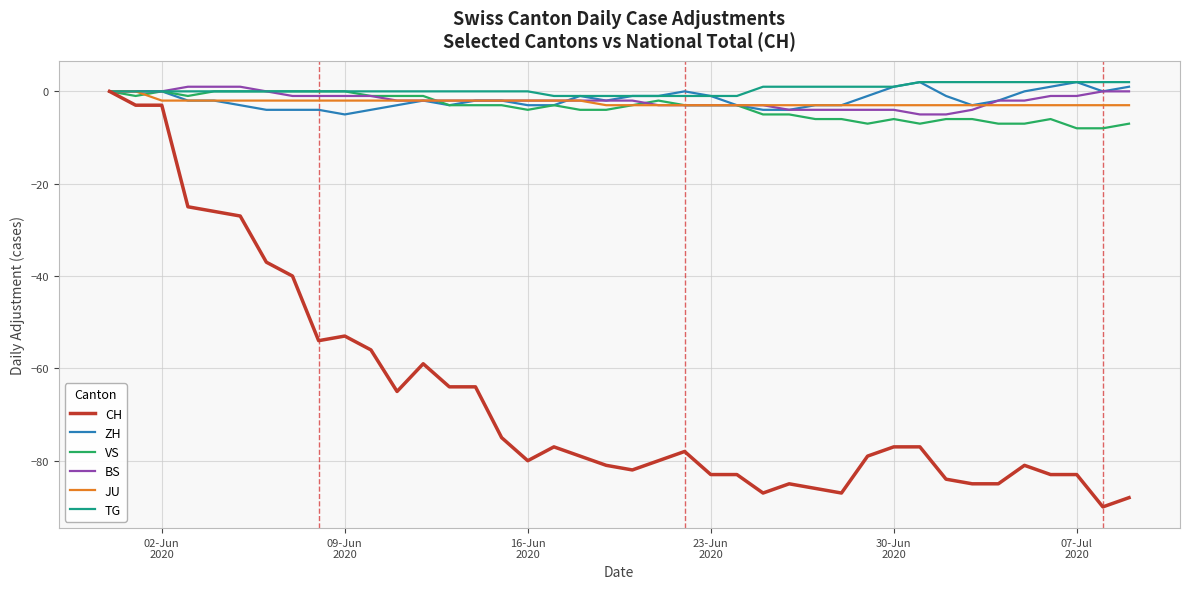

What is the smallest value displayed?

-90